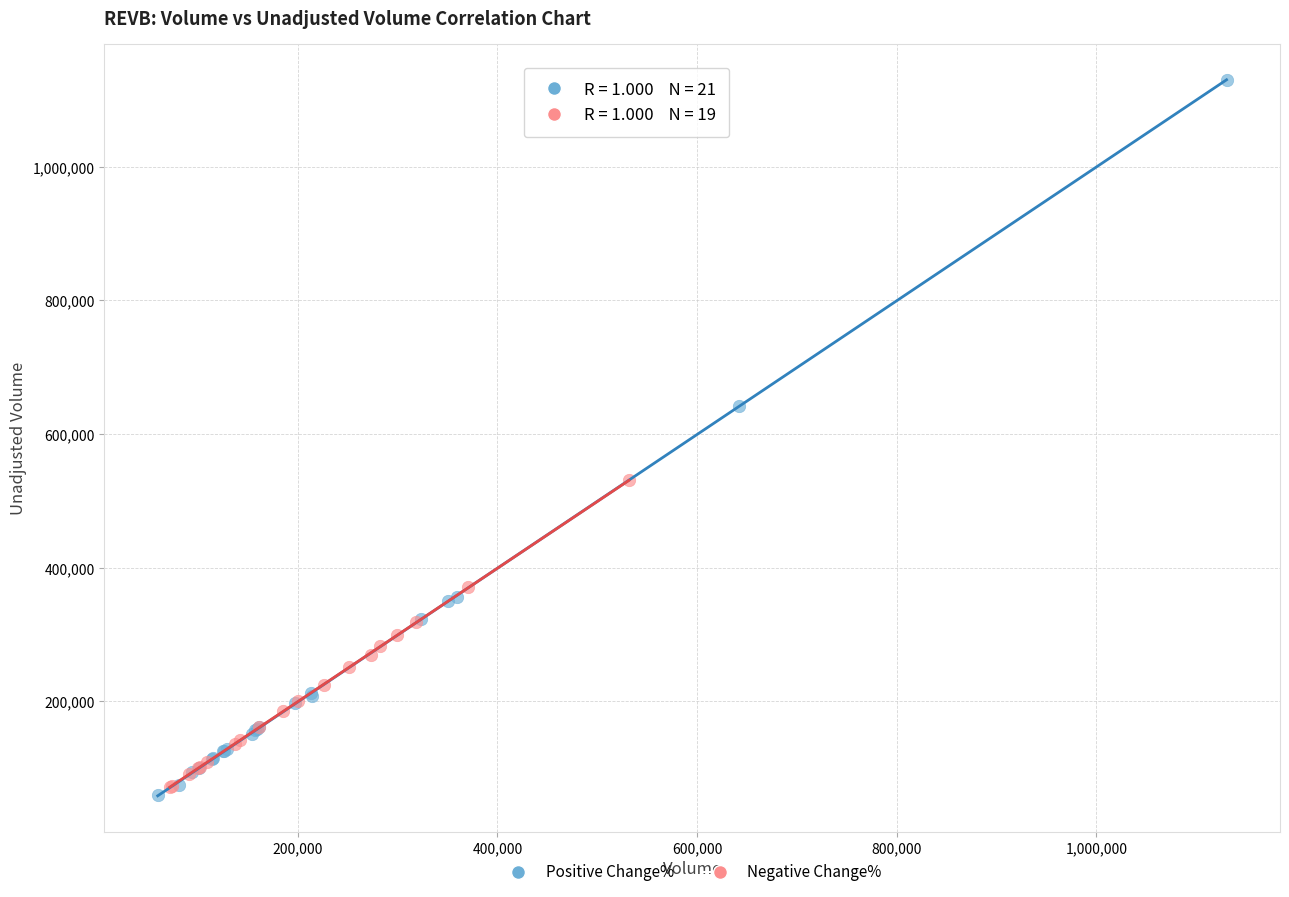

What are all the series names shown in the legend?

Positive Change%, Negative Change%